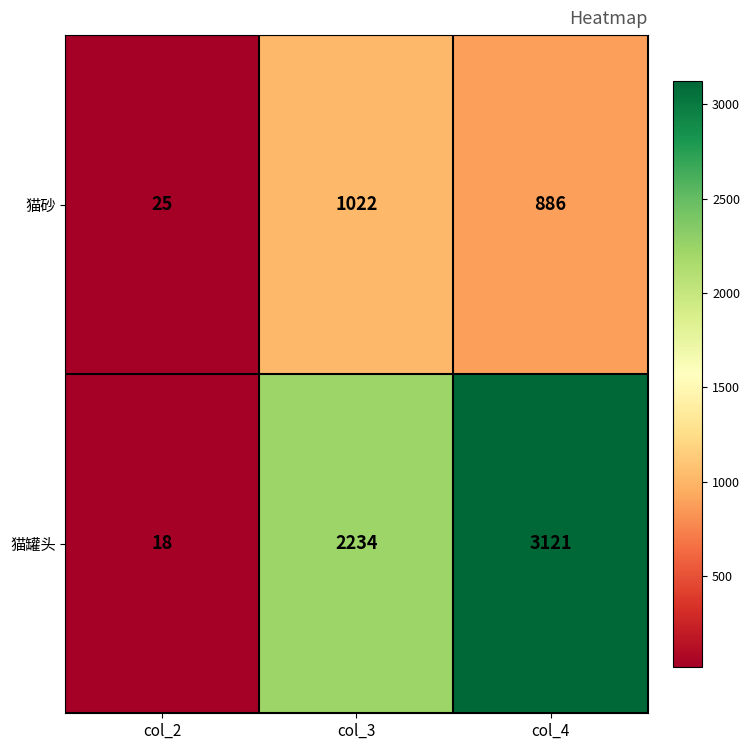

What is the difference between the second highest and minimum values in the 猫砂 series?

861